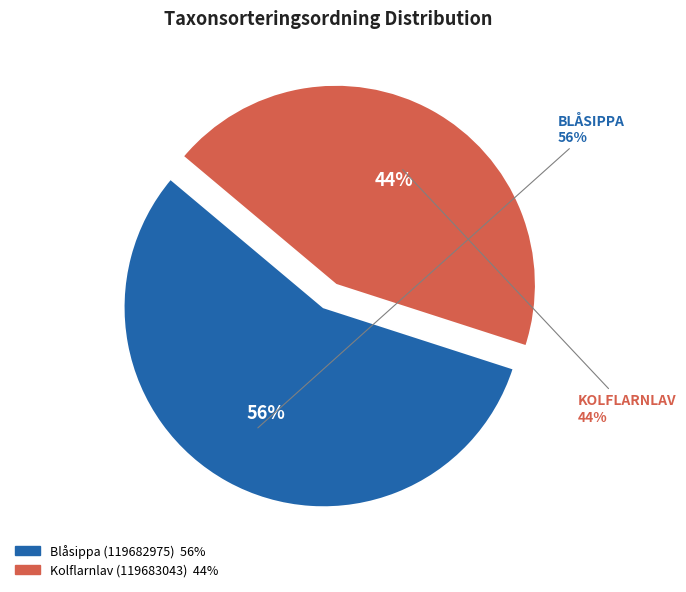

Does Kolflarnlav (119683043) represent more than half of the total?

No